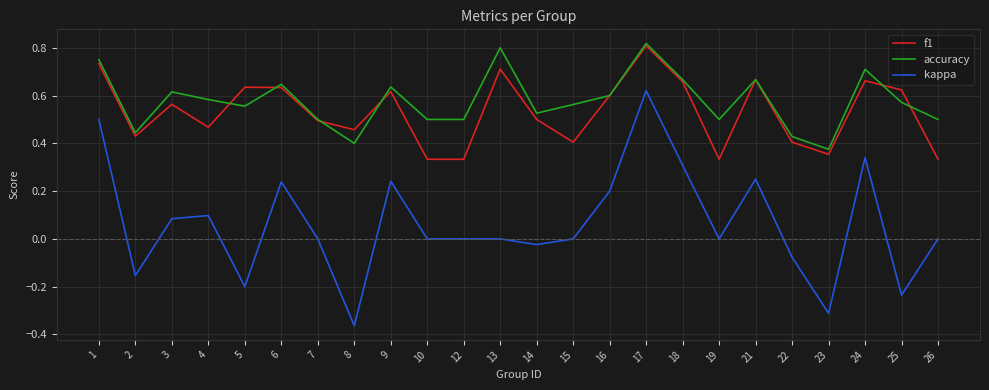

At which label does kappa reach its minimum?

8